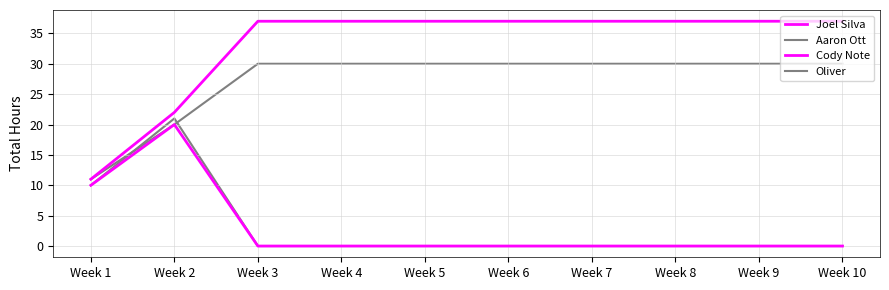

Is the value of Joel Silva at Week 1 greater than the value of Cody Note at Week 1?

Yes